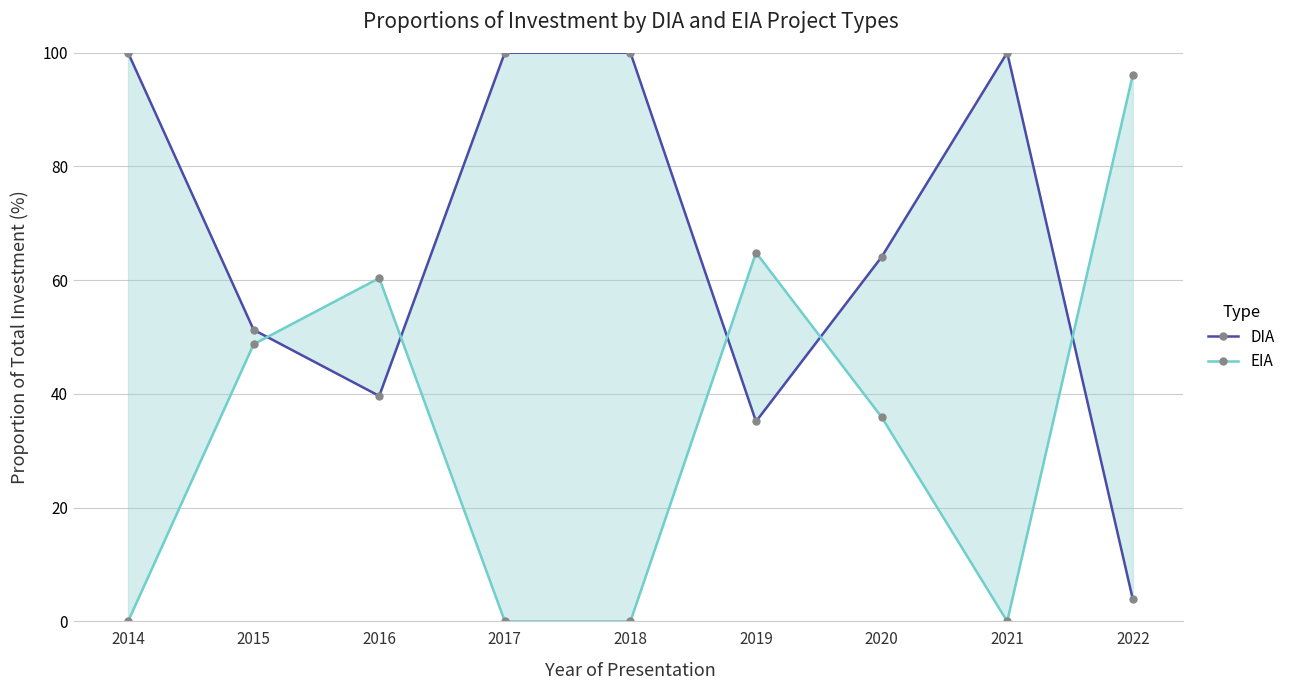

What is the value of the DIA point at the 8th from the left?

100.0